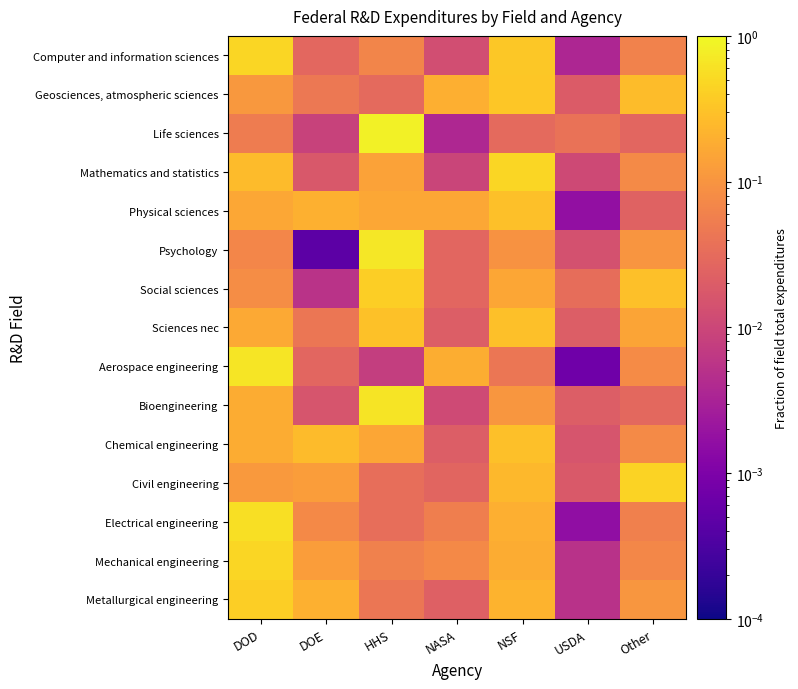

How many data points does each series have?

7